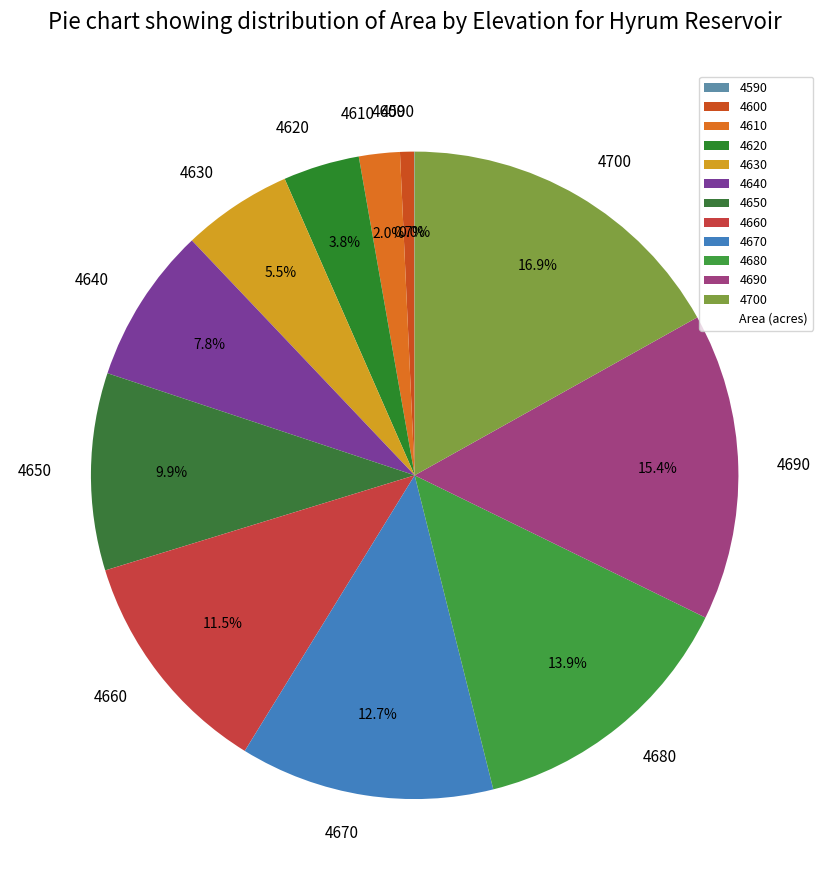

Which category has the biggest portion of the pie?

4700